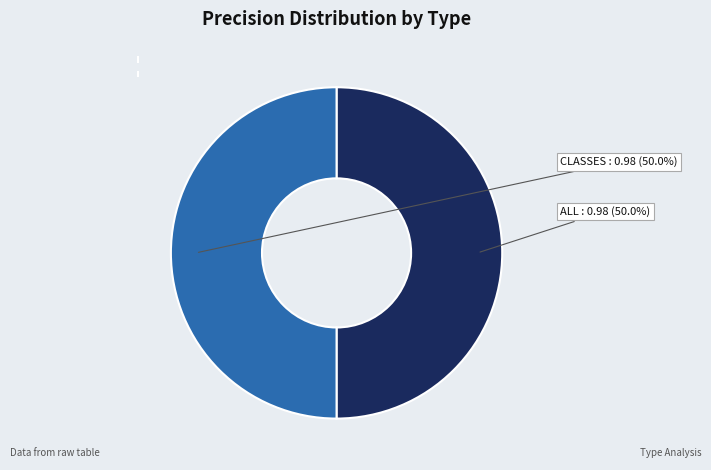

What portion of the pie excludes CLASSES?

50.0%